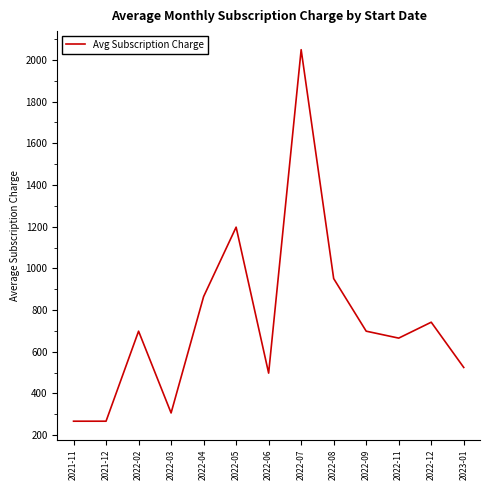

Reading left to right, extract all data points from this chart.

2021-11=266.7	2021-12=266.7	2022-02=698.7	2022-03=306.2	2022-04=864.6	2022-05=1197.8	2022-06=497.3	2022-07=2049.3	2022-08=951.0	2022-09=698.7	2022-11=665.3	2022-12=741.7	2023-01=524.5